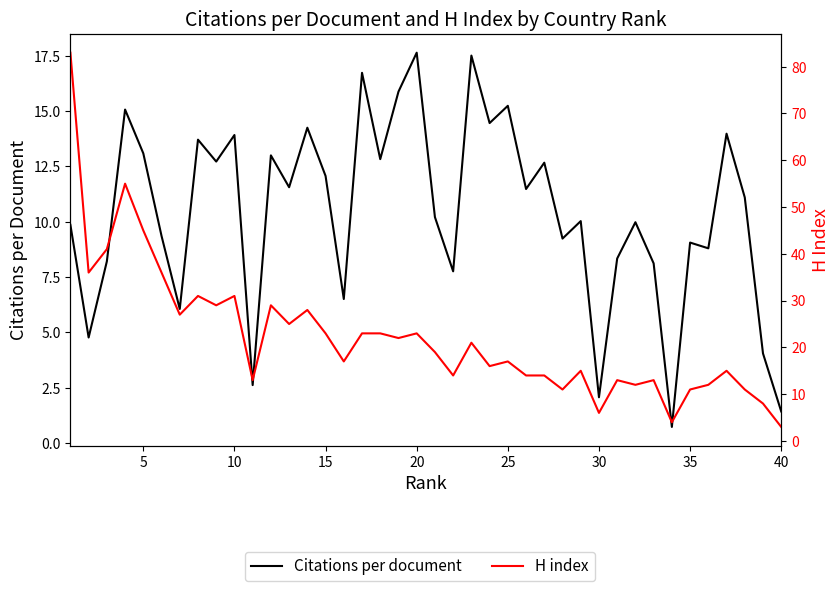

List the series in order of their peak value, lowest first.

Citations per document, H index